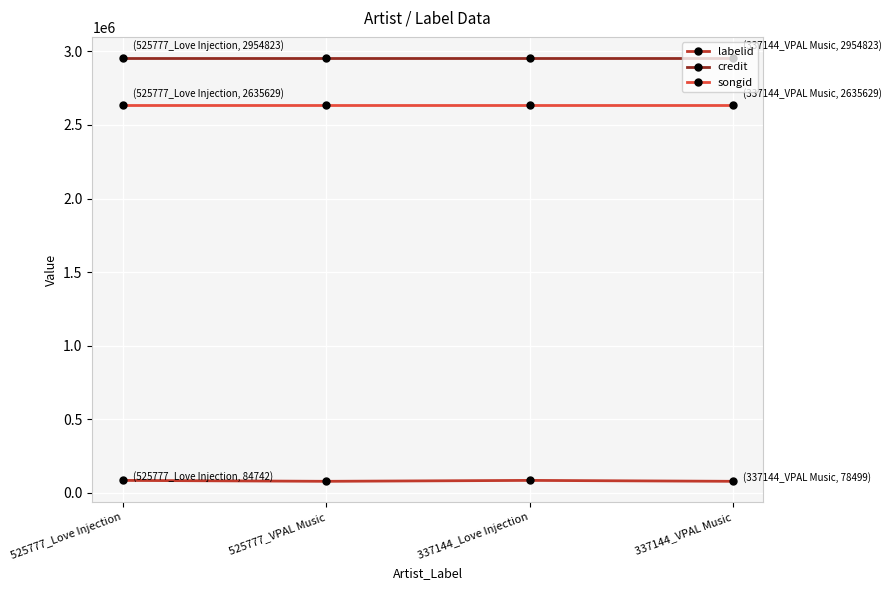

True or false: credit has a value of 1101107 at 525777_VPAL Music.

False